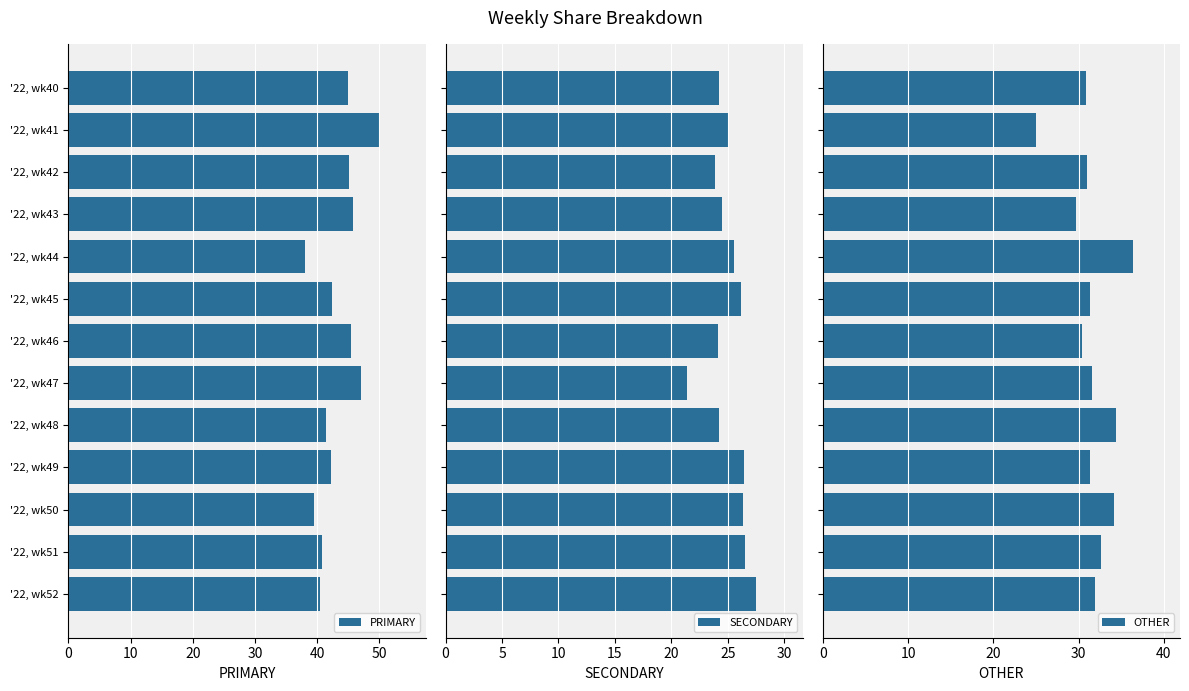

Reading right to left, extract all data points from this chart.

PRIMARY: 40.5	40.8	39.5	42.2	41.4	47.1	45.5	42.5	38.0	45.8	45.2	50.0	44.9
SECONDARY: 27.5	26.5	26.4	26.4	24.2	21.4	24.1	26.2	25.6	24.5	23.9	25.0	24.2
OTHER: 31.9	32.7	34.1	31.3	34.3	31.5	30.4	31.3	36.4	29.7	31.0	25.0	30.9